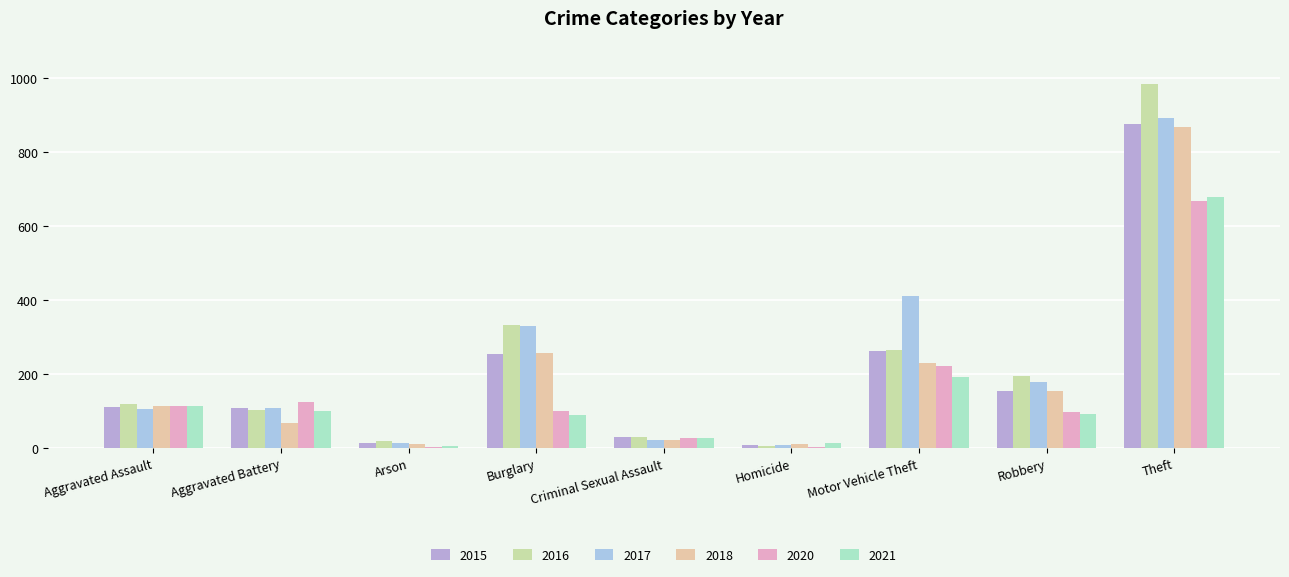

Which category has the highest value in the 2016 series?

Theft